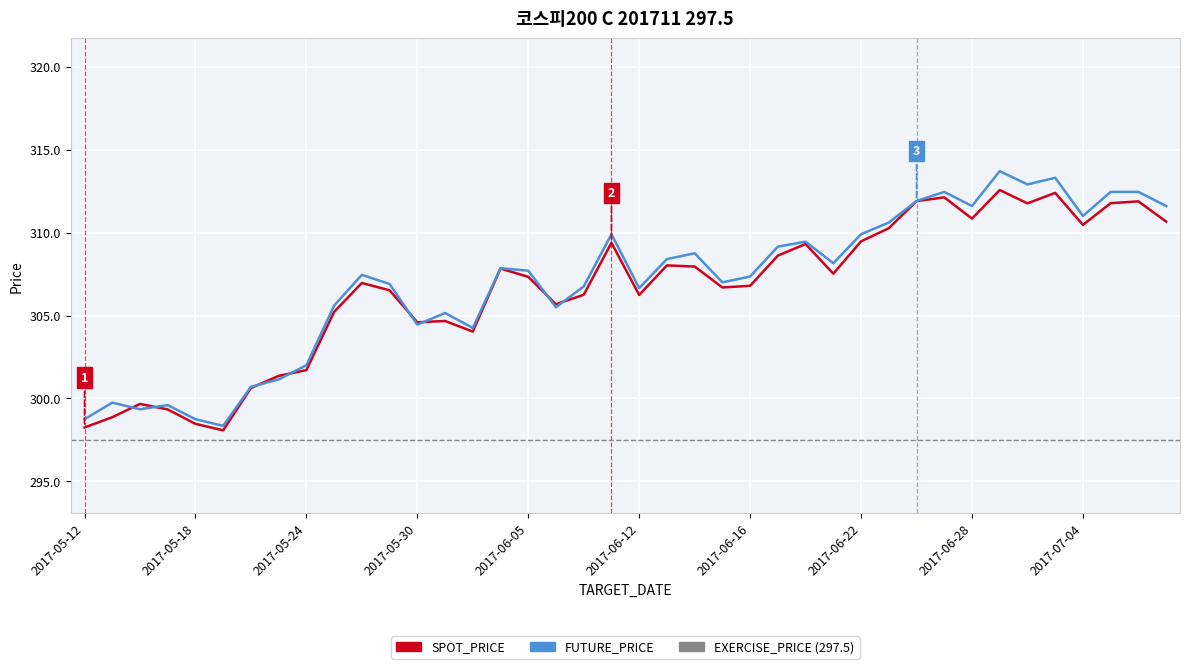

What is the sum of all SPOT_PRICE values?

12262.0